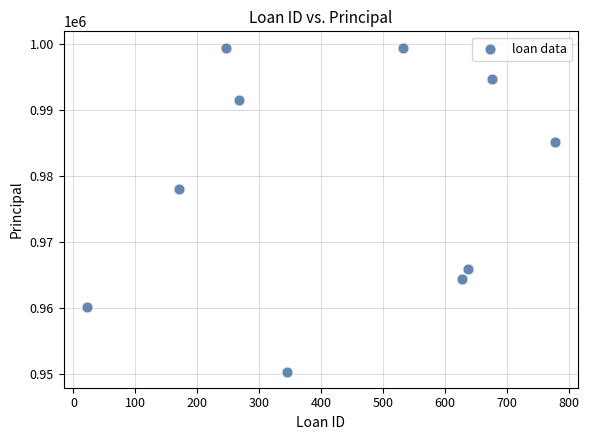

What Y value in the scatter plot is closest to 974953?

978027.9